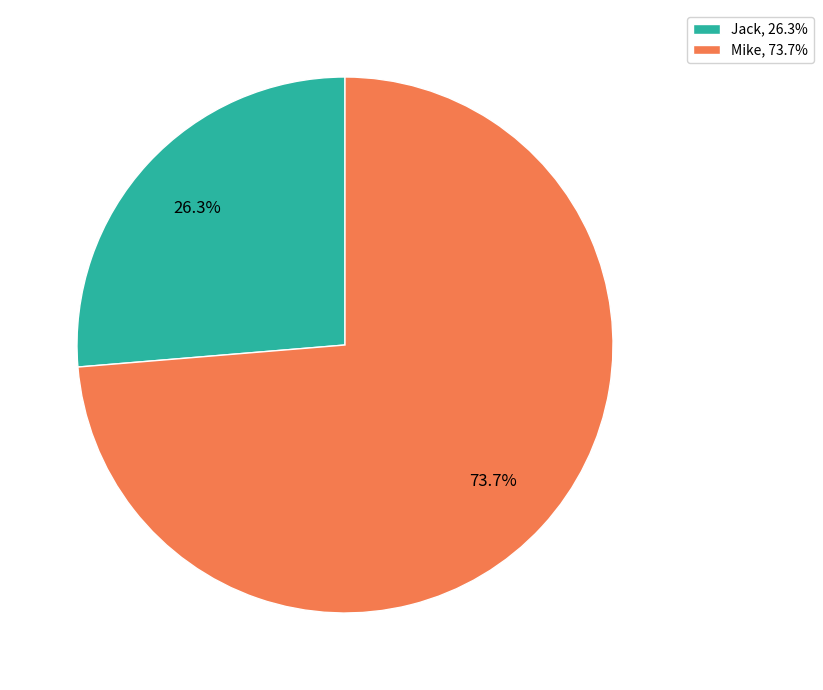

Rank the categories by value from highest to lowest.

Mike, Jack